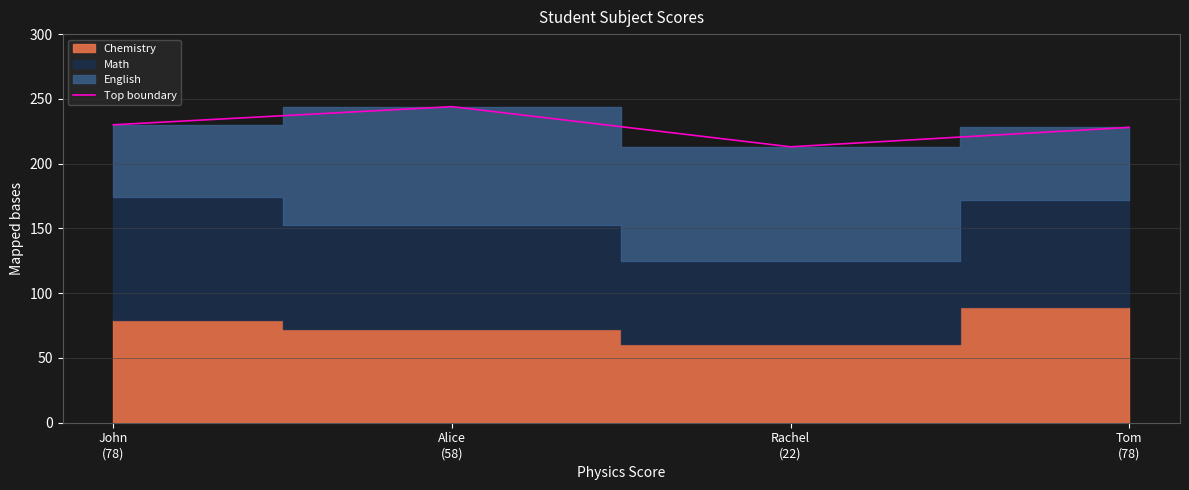

What is the difference between the values at Rachel
(22) and Alice
(58)?

31